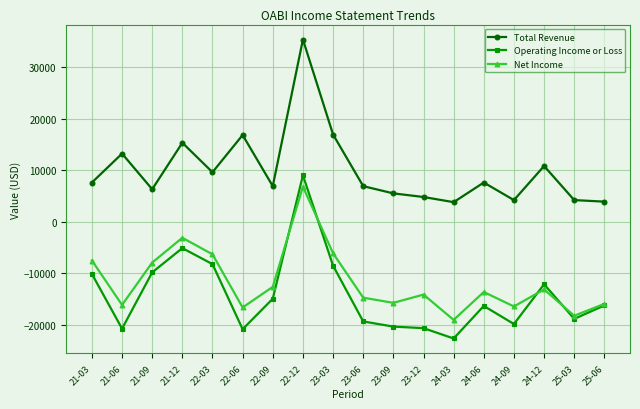

The value of Total Revenue at 23-09 is 2160. True or false?

False